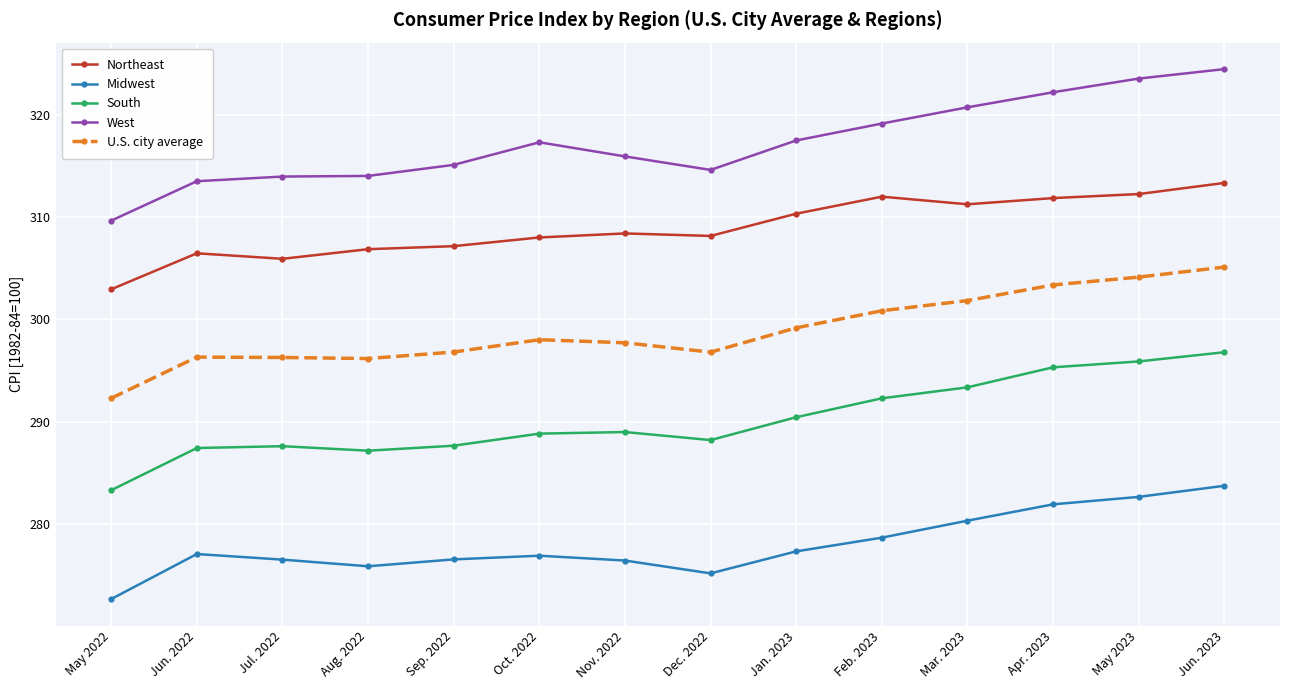

At Feb. 2023, list the series in order from smallest to largest.

Midwest, South, U.S. city average, Northeast, West